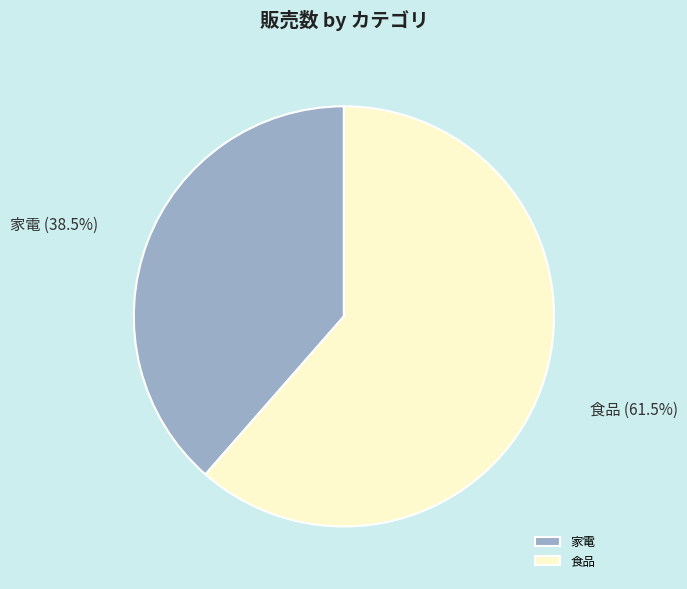

To the nearest percent, what is the difference between the 家電 and 食品 slice percentages?

23%